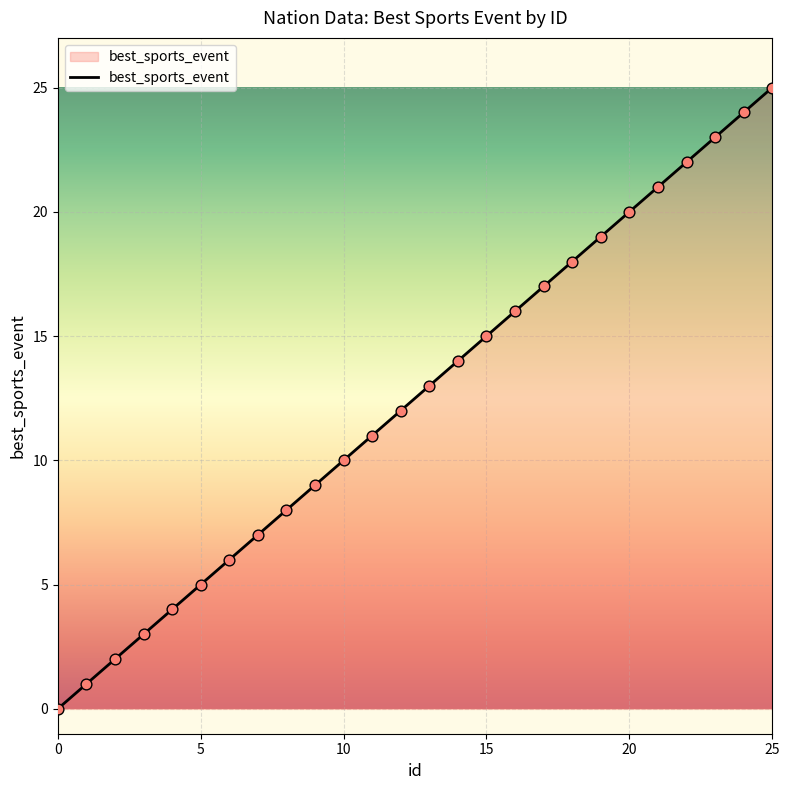

What is the greatest value displayed?

25